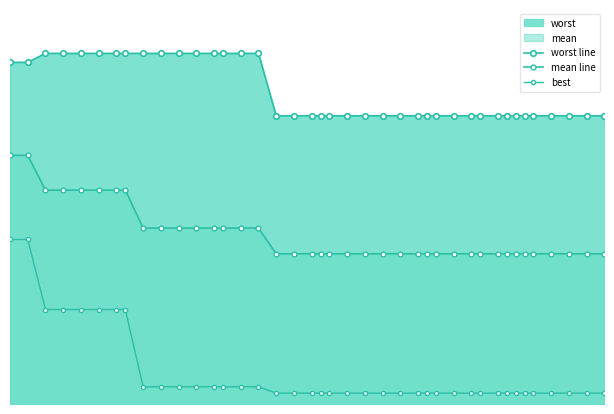

How many lines are shown in the chart?

3